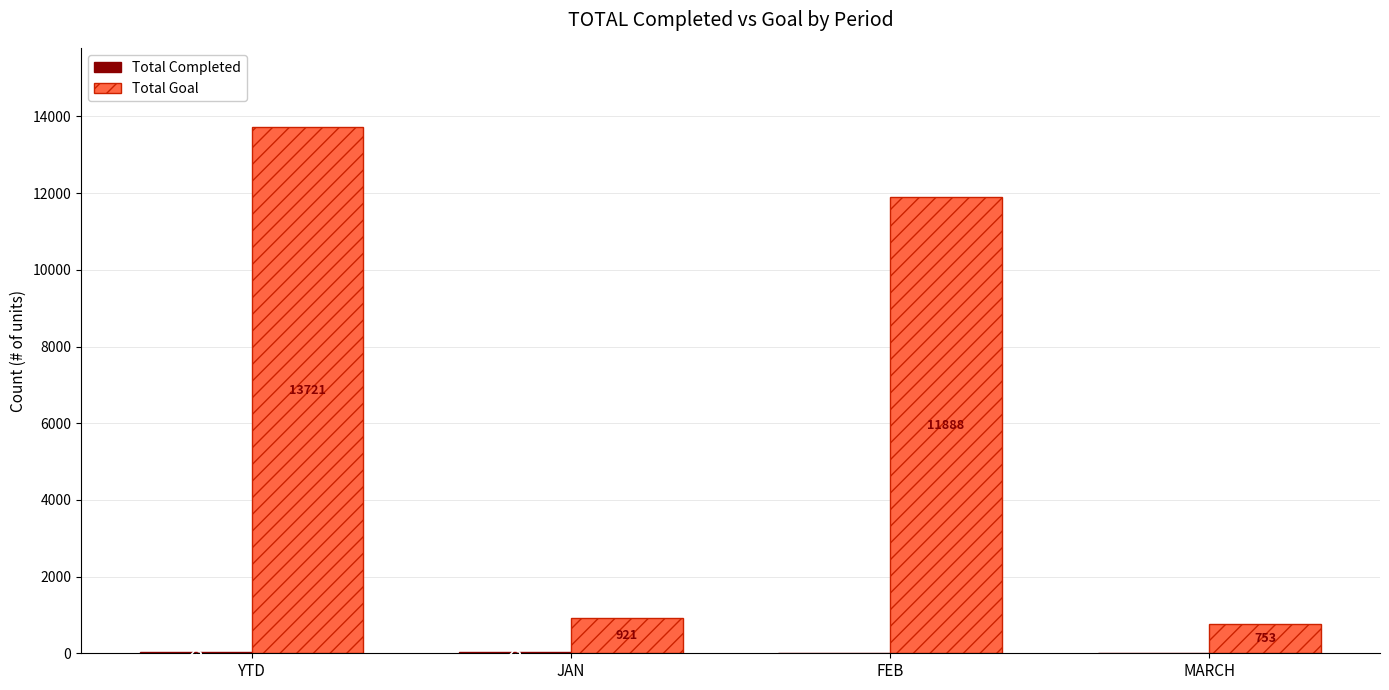

Which series has the largest total across all categories?

Total Goal